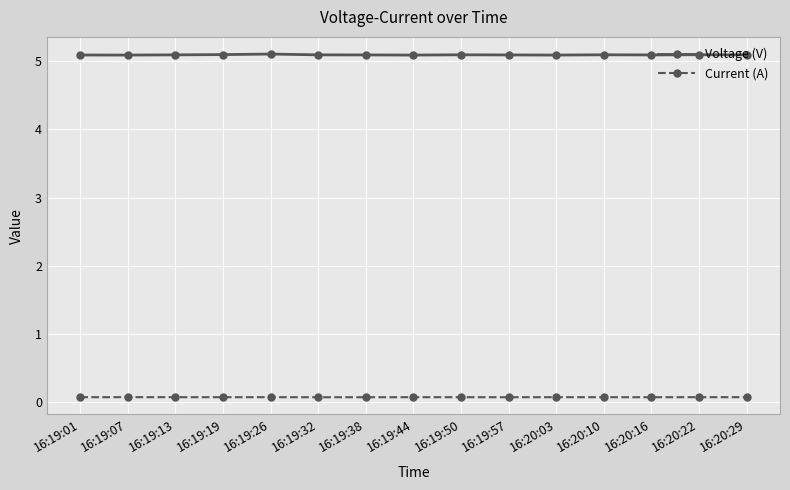

Reading left to right, extract all data points from this chart.

Voltage (V): 5.1	5.1	5.1	5.1	5.1	5.1	5.1	5.1	5.1	5.1	5.1	5.1	5.1	5.1	5.1
Current (A): 0.1	0.1	0.1	0.1	0.1	0.1	0.1	0.1	0.1	0.1	0.1	0.1	0.1	0.1	0.1